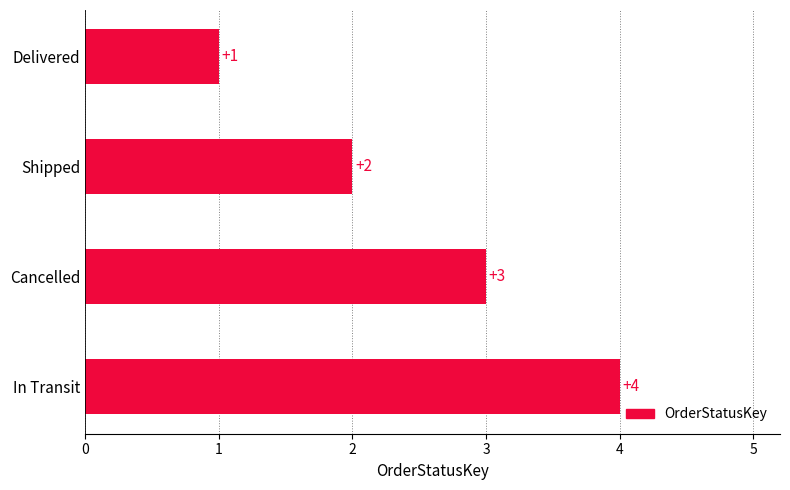

What is the label of the 3rd bar from the top?

Cancelled